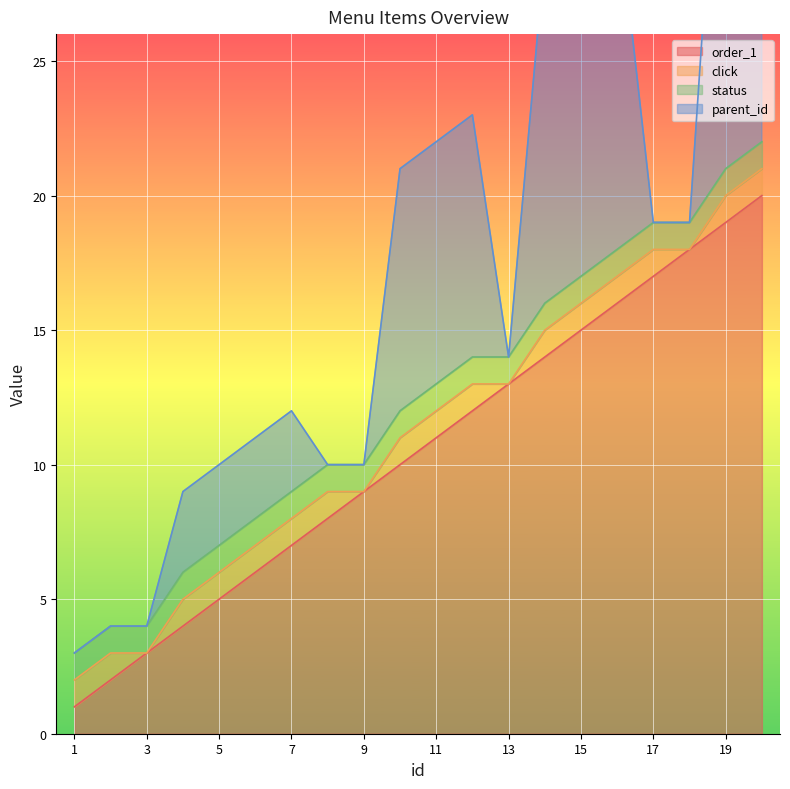

Which series has the largest total across all categories?

order_1